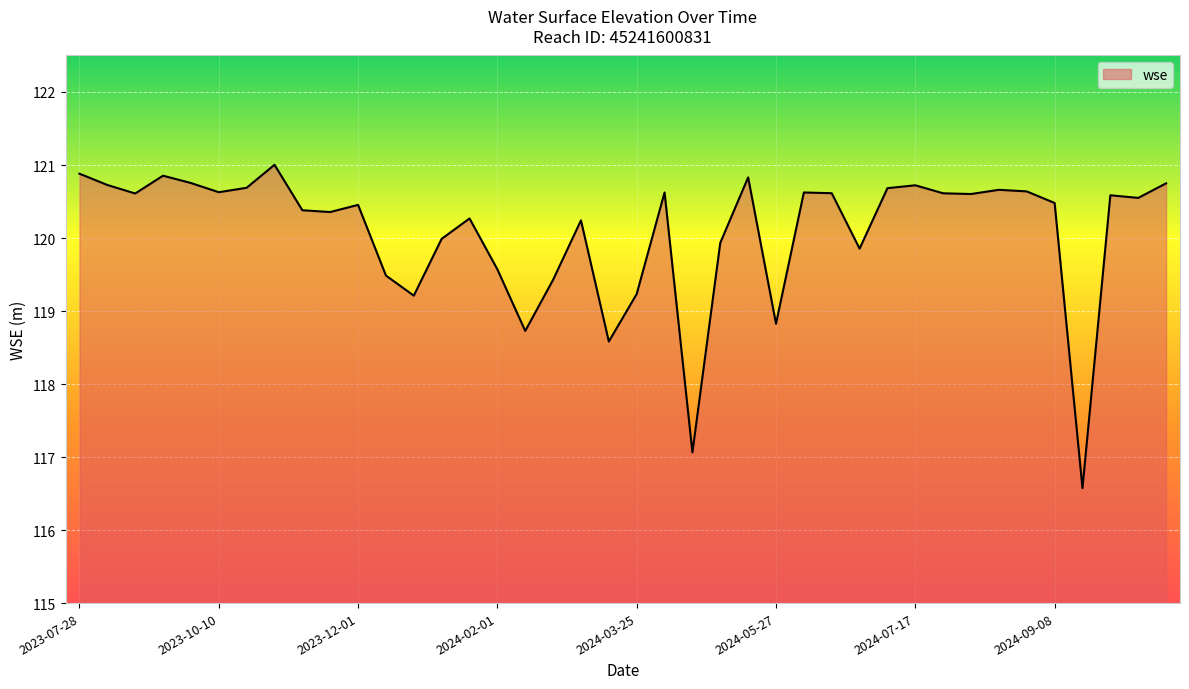

What is the difference between the maximum and minimum values?

4.4